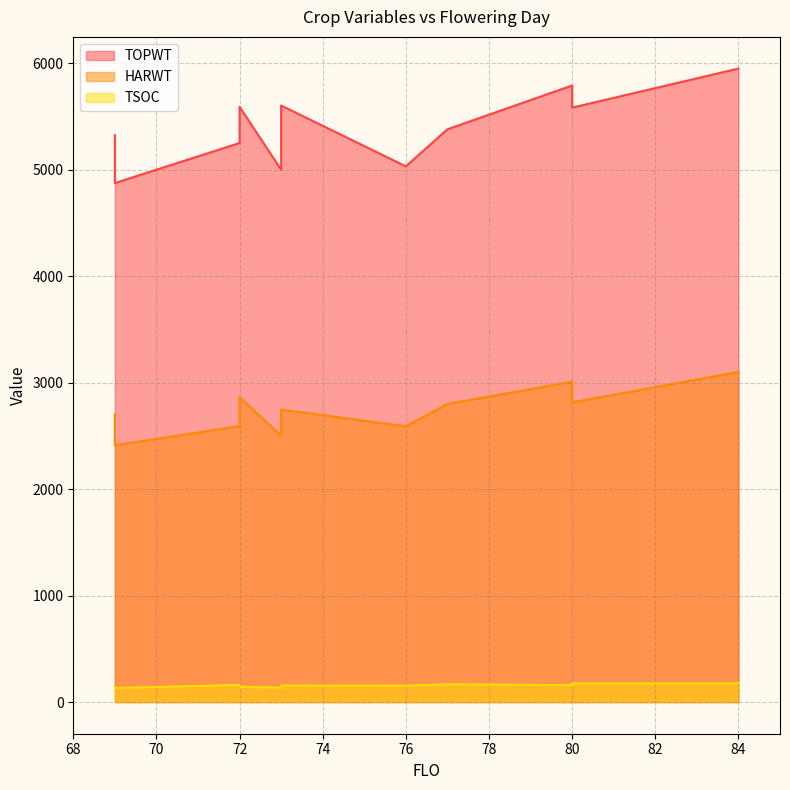

At which category does the chart reach its minimum across all series?

69